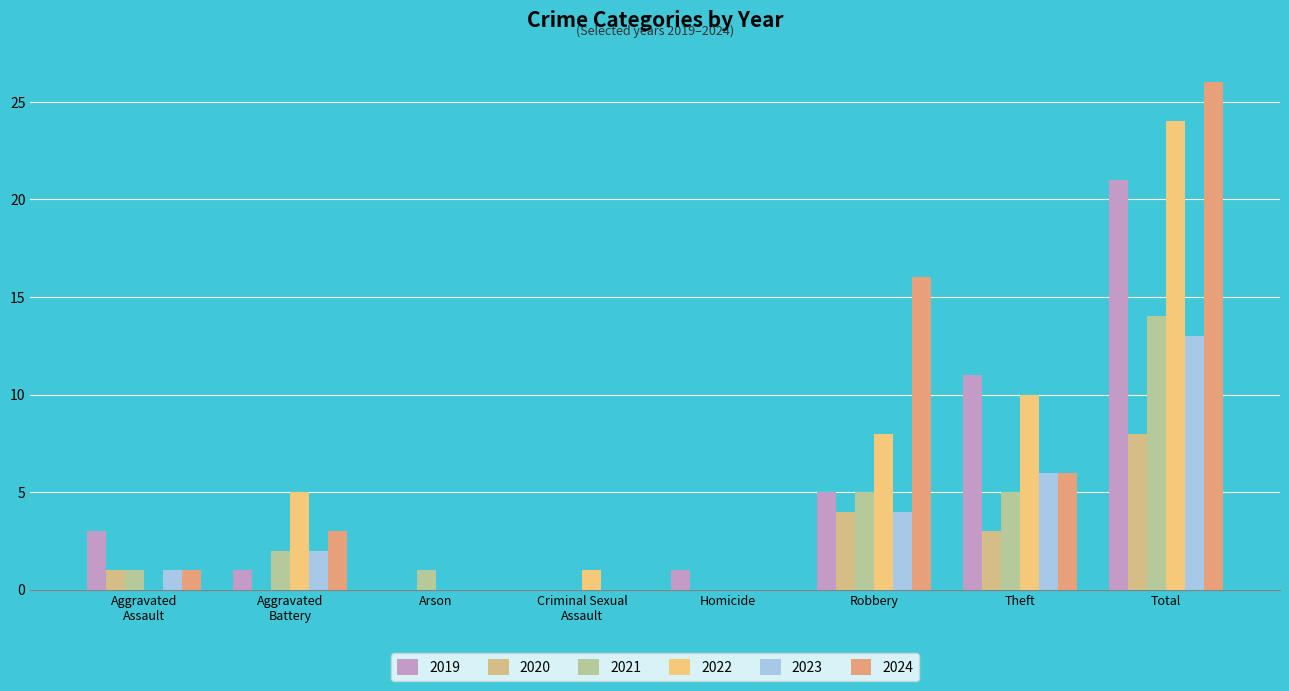

What is the maximum value for 2023?

13